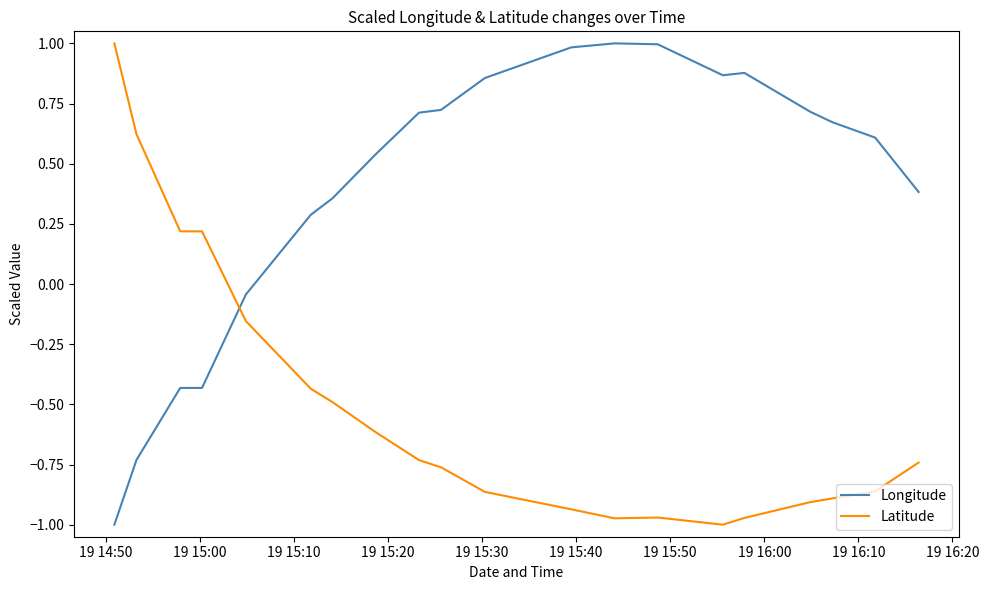

What are all the series names shown in the legend?

Longitude, Latitude